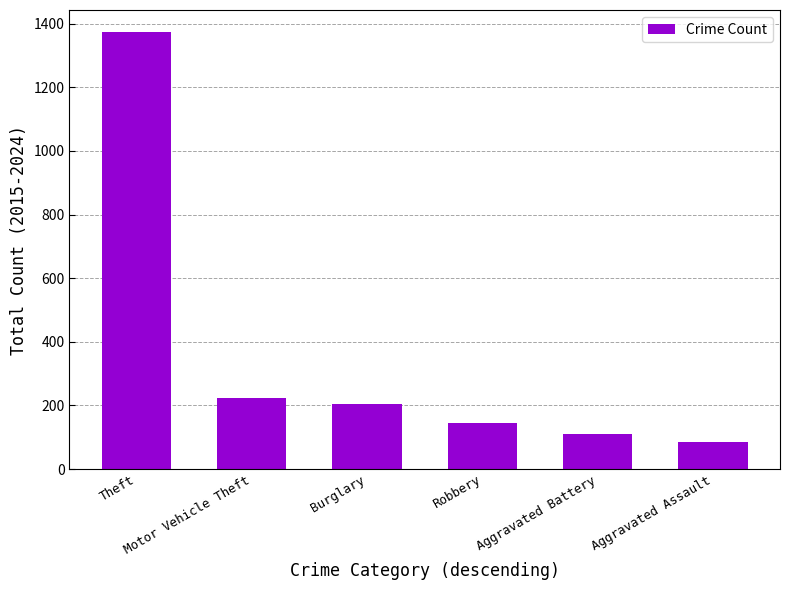

Reading left to right, transcribe all the data shown in this chart.

Theft=1374	Motor Vehicle Theft=223	Burglary=205	Robbery=146	Aggravated Battery=110	Aggravated Assault=86